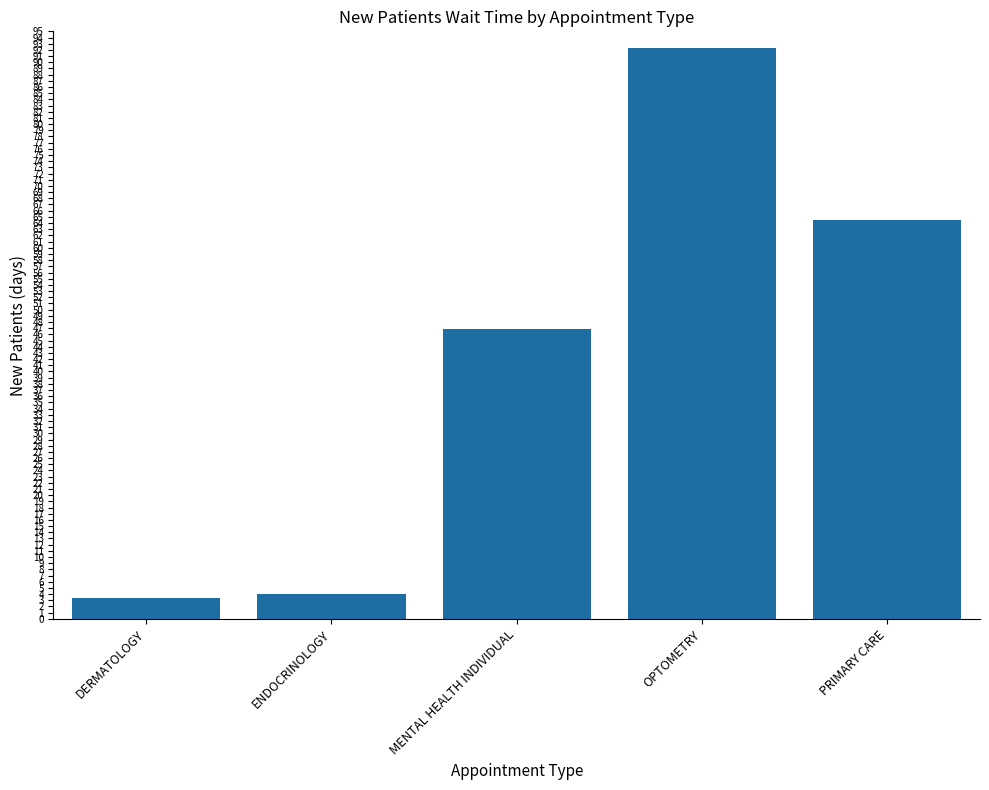

What is the sum of all values?

211.0